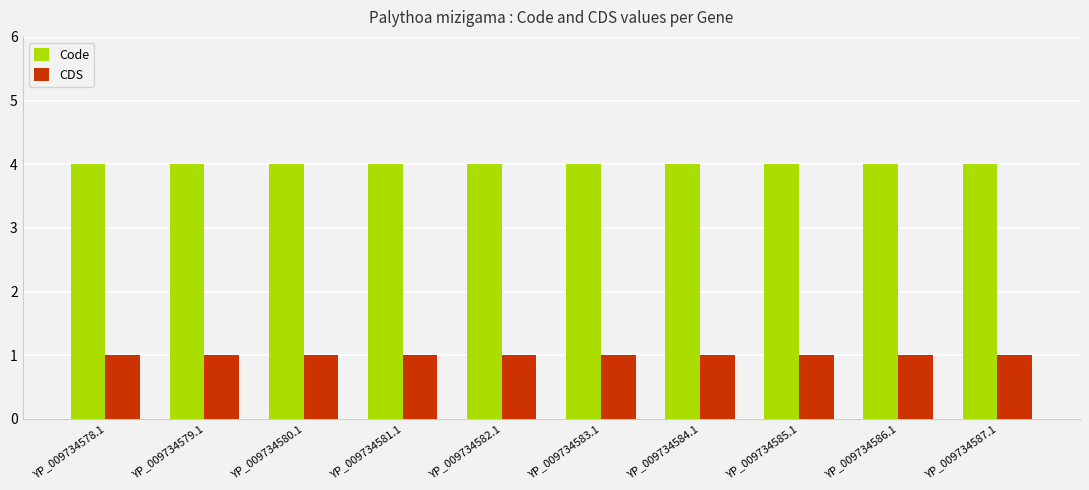

What is the spread (max minus min) of values at YP_009734585.1?

3